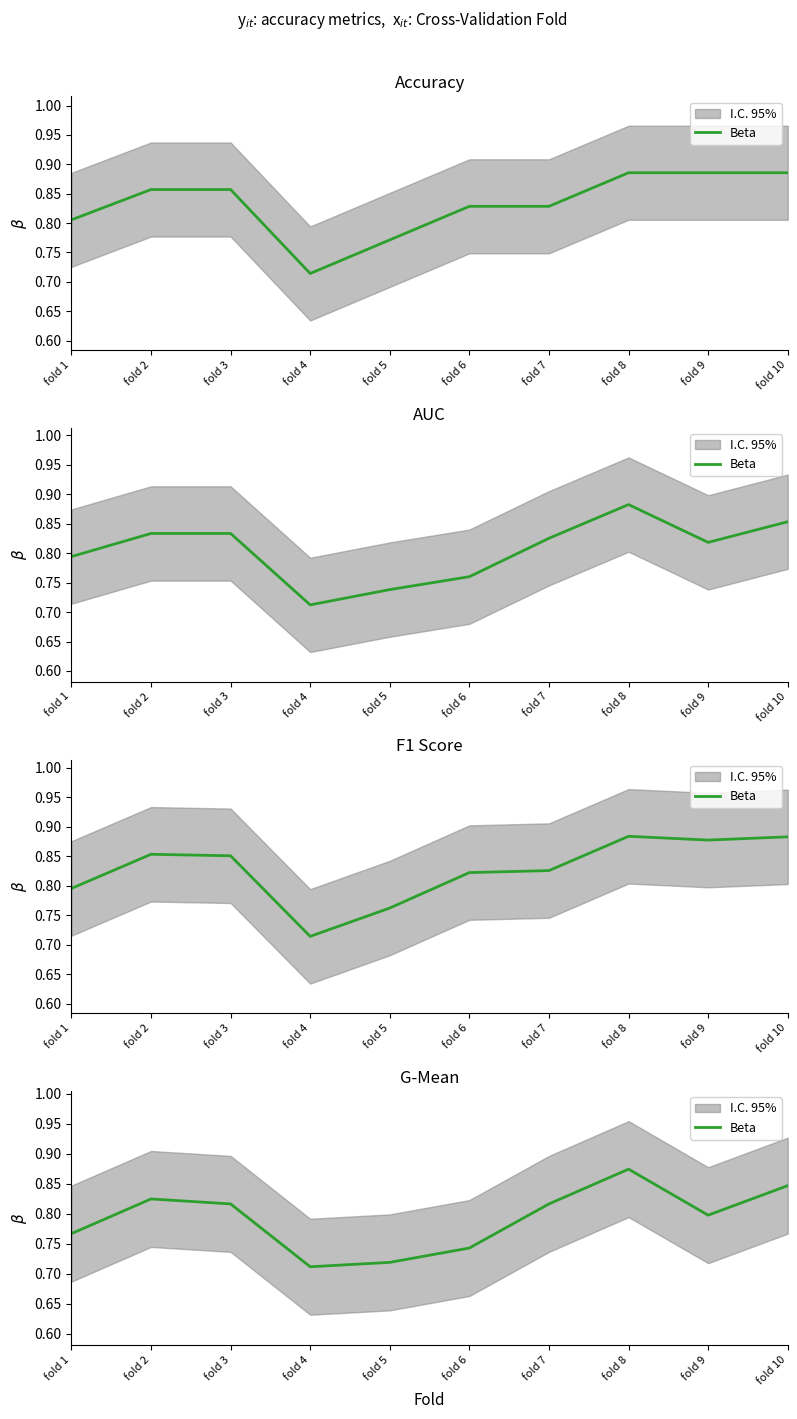

Which has a higher value, fold 3 or fold 4?

fold 3